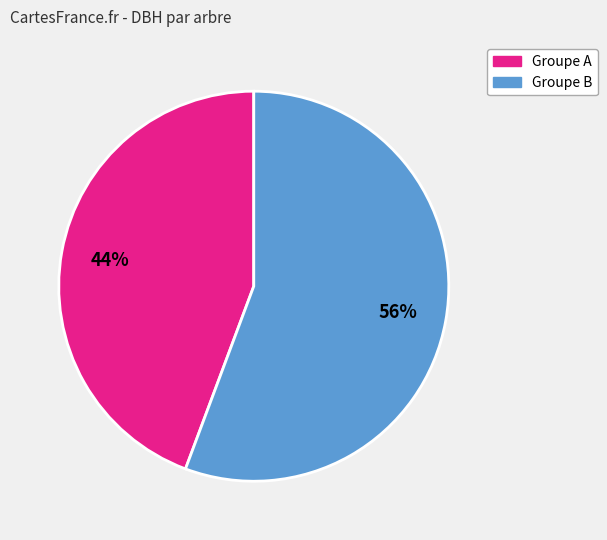

To the nearest percent, what is the average slice percentage?

50%